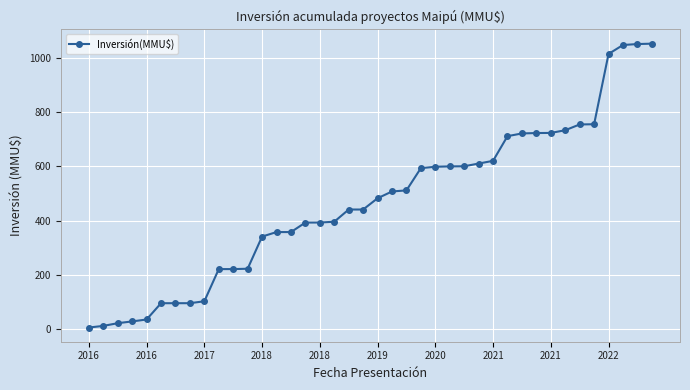

What is the greatest value displayed?

1052.5